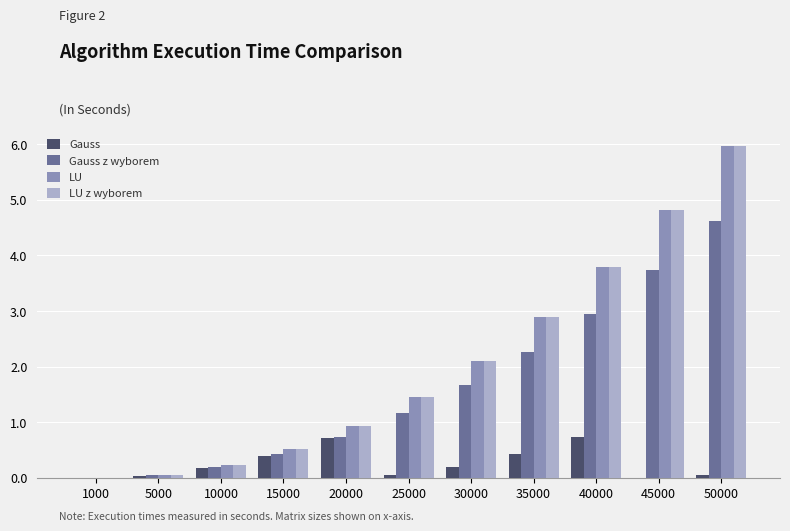

What is the sum of all LU z wyborem values?

22.8